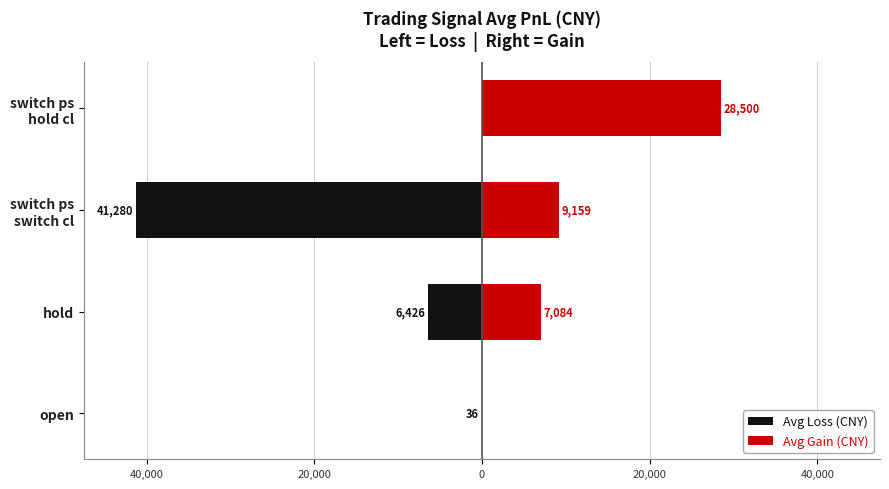

Rank the series by their maximum value, from lowest to highest.

Avg Loss (CNY), Avg Gain (CNY)